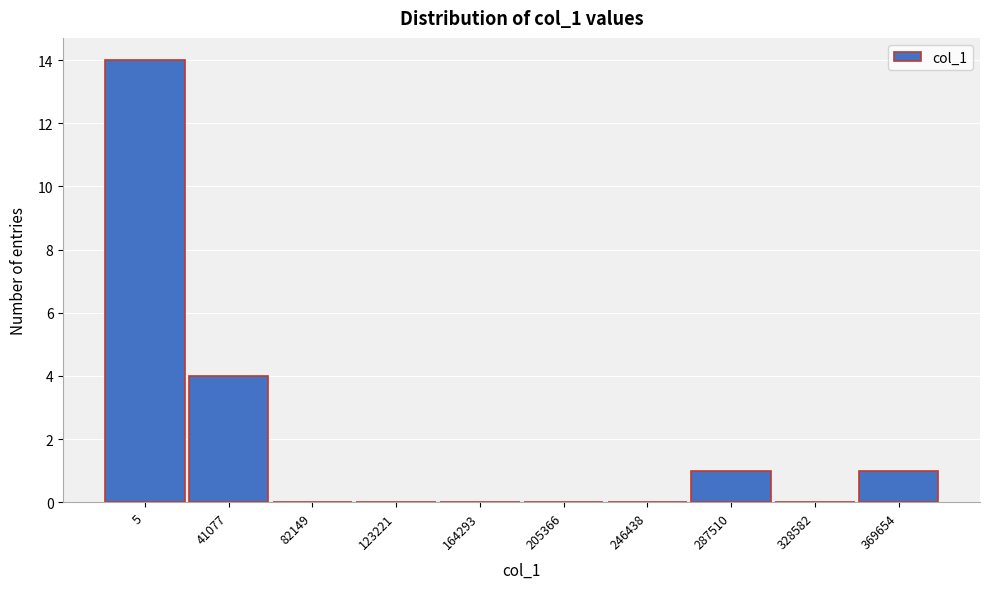

Reading right to left, what are all the values shown in this chart?

369654=1	328582=0	287510=1	246438=0	205366=0	164293=0	123221=0	82149=0	41077=4	5=14